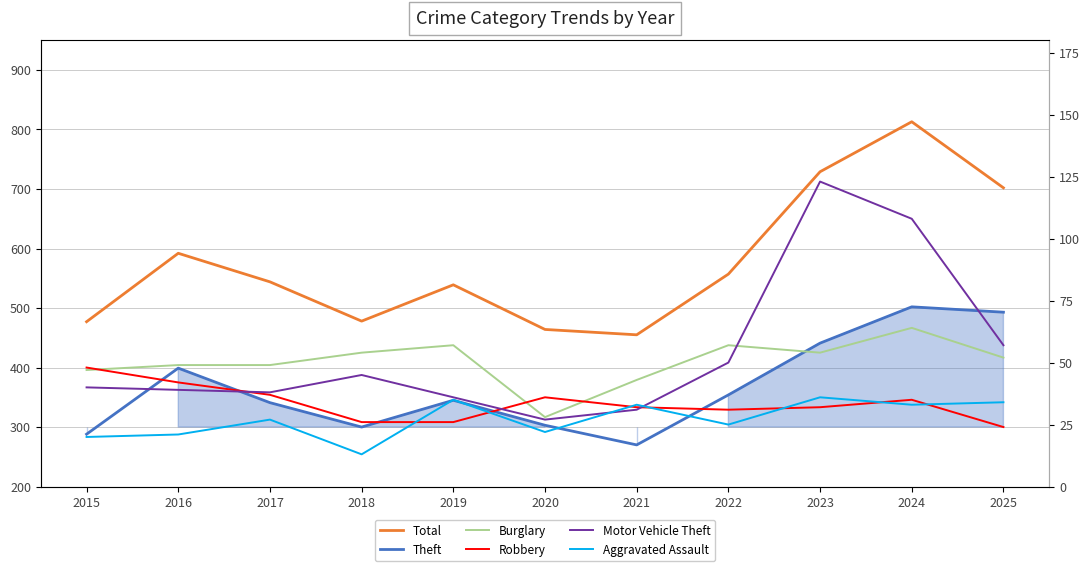

How many data points in Motor Vehicle Theft are above 40?

5